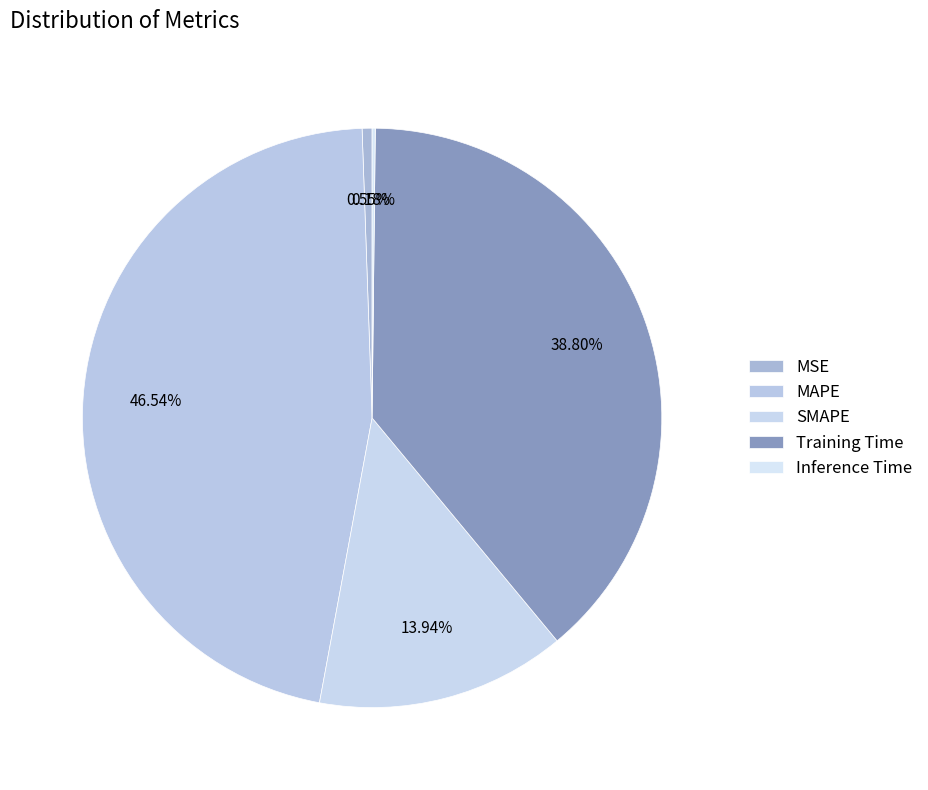

To the nearest percent, what percentage of the pie is SMAPE?

14%